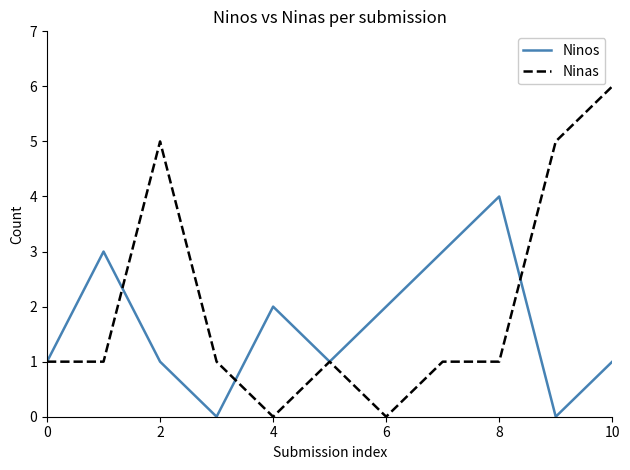

What is the highest value of the Ninas series?

6